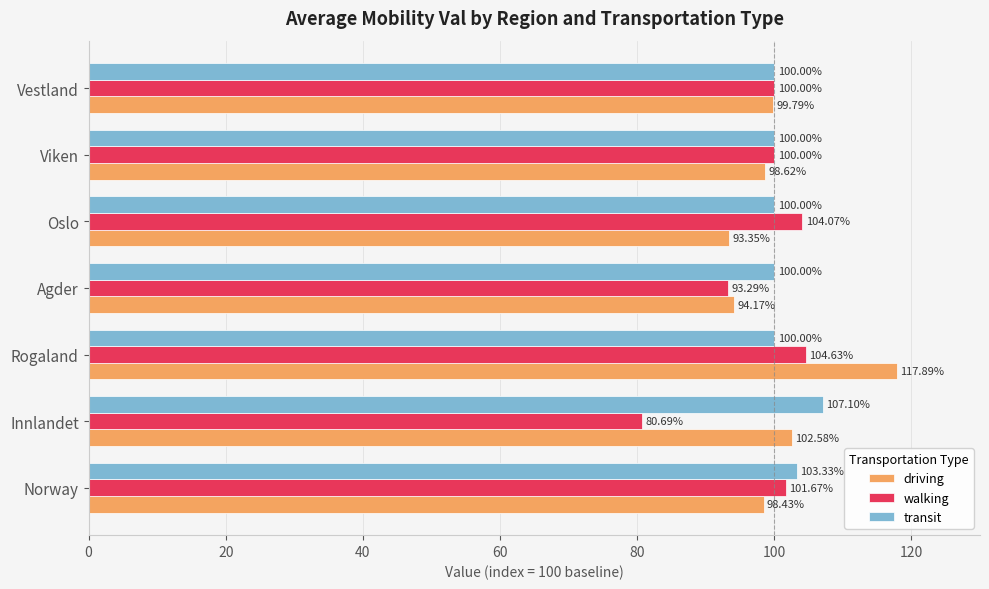

What is the sum of all transit values?

710.4